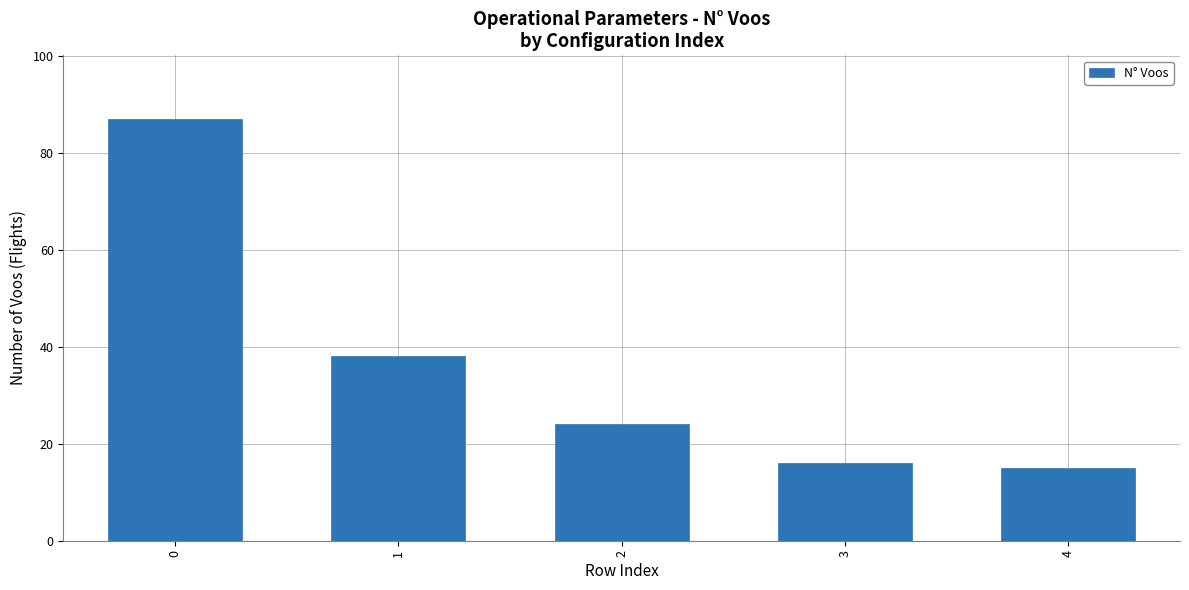

Are the bars horizontal?

No